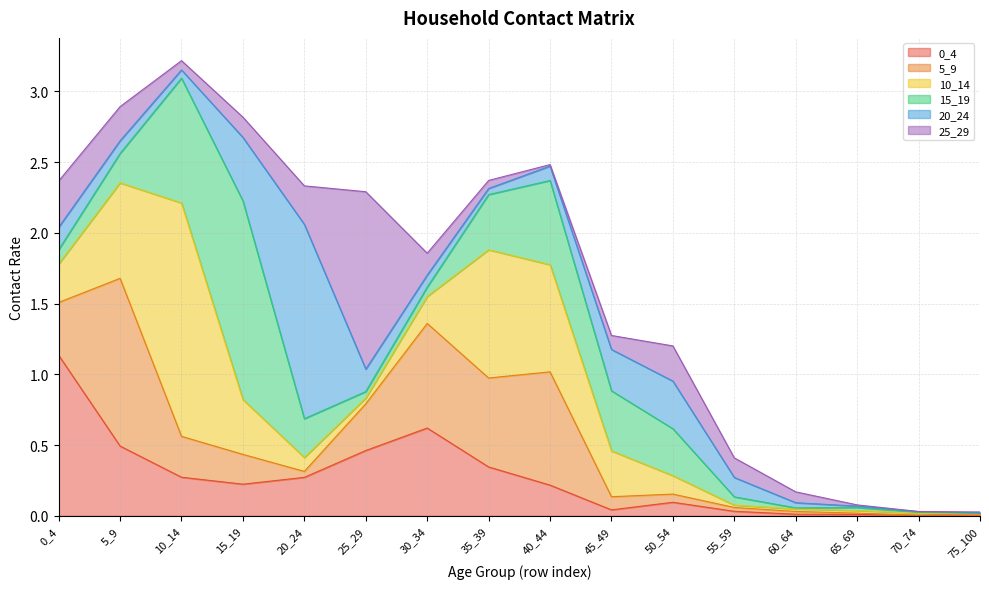

What is the sum of the 15_19 values at 10_14 and 25_29?

0.9